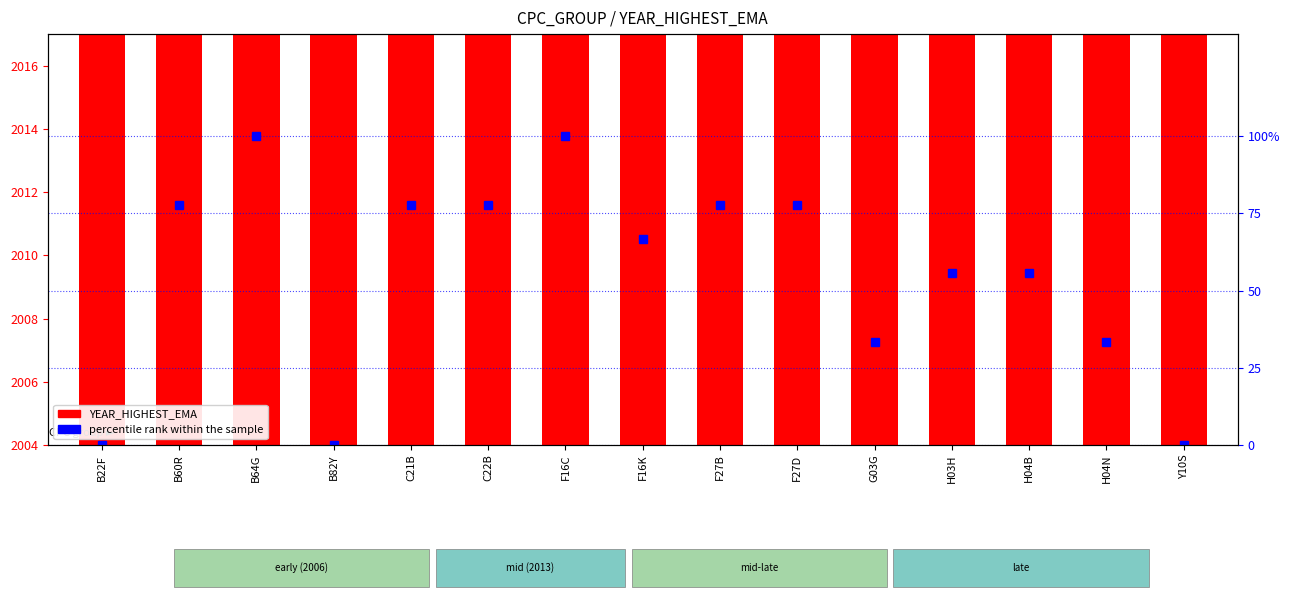

The value of percentile rank within the sample at H03H is 55.6. True or false?

True